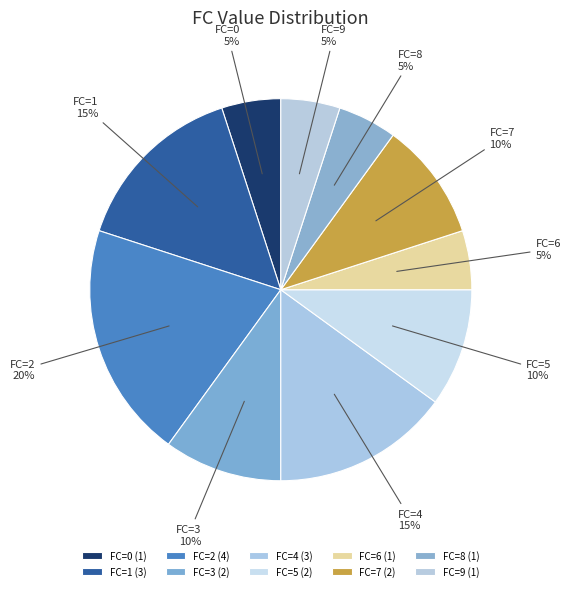

Which has a higher value, FC=6 or FC=4?

FC=4